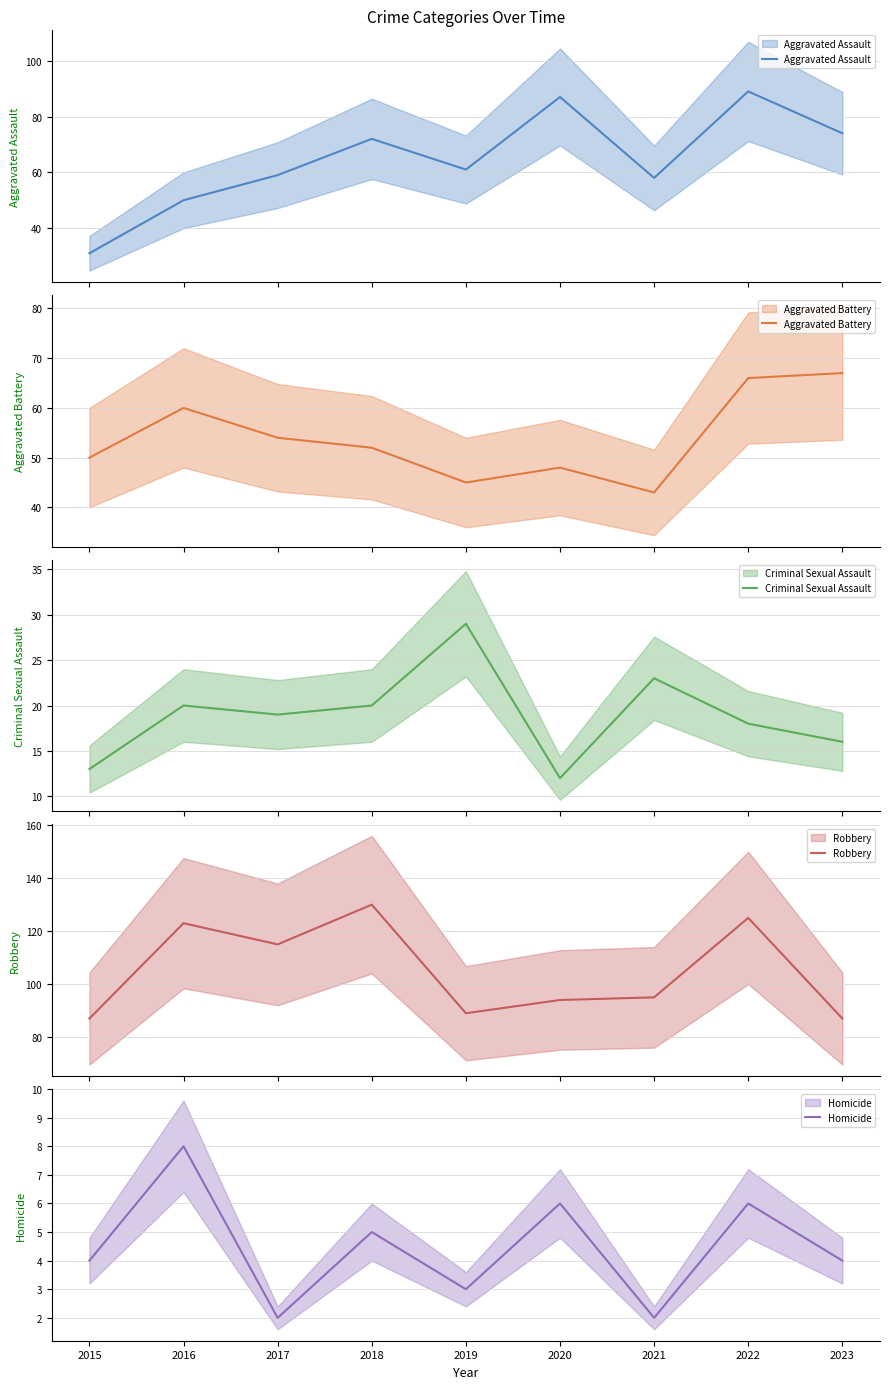

Reading right to left, extract all data points from this chart.

Aggravated Assault: 2023=74	2022=89	2021=58	2020=87	2019=61	2018=72	2017=59	2016=50	2015=31
Aggravated Battery: 2023=67	2022=66	2021=43	2020=48	2019=45	2018=52	2017=54	2016=60	2015=50
Criminal Sexual Assault: 2023=16	2022=18	2021=23	2020=12	2019=29	2018=20	2017=19	2016=20	2015=13
Robbery: 2023=87	2022=125	2021=95	2020=94	2019=89	2018=130	2017=115	2016=123	2015=87
Homicide: 2023=4	2022=6	2021=2	2020=6	2019=3	2018=5	2017=2	2016=8	2015=4